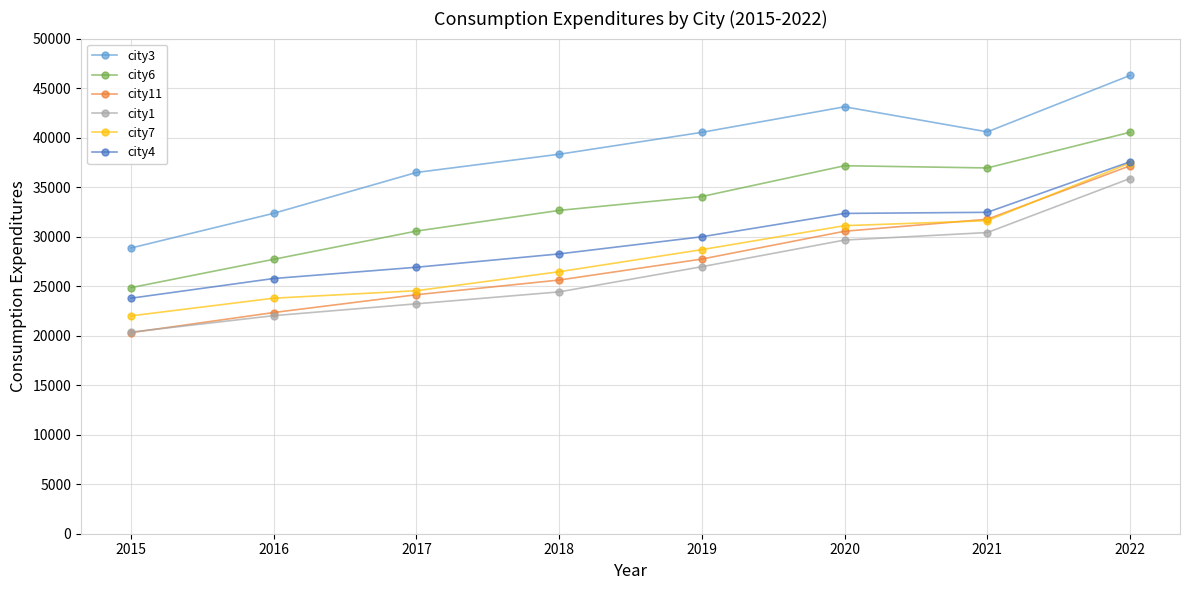

How many intersections are there between city11 and city1?

1